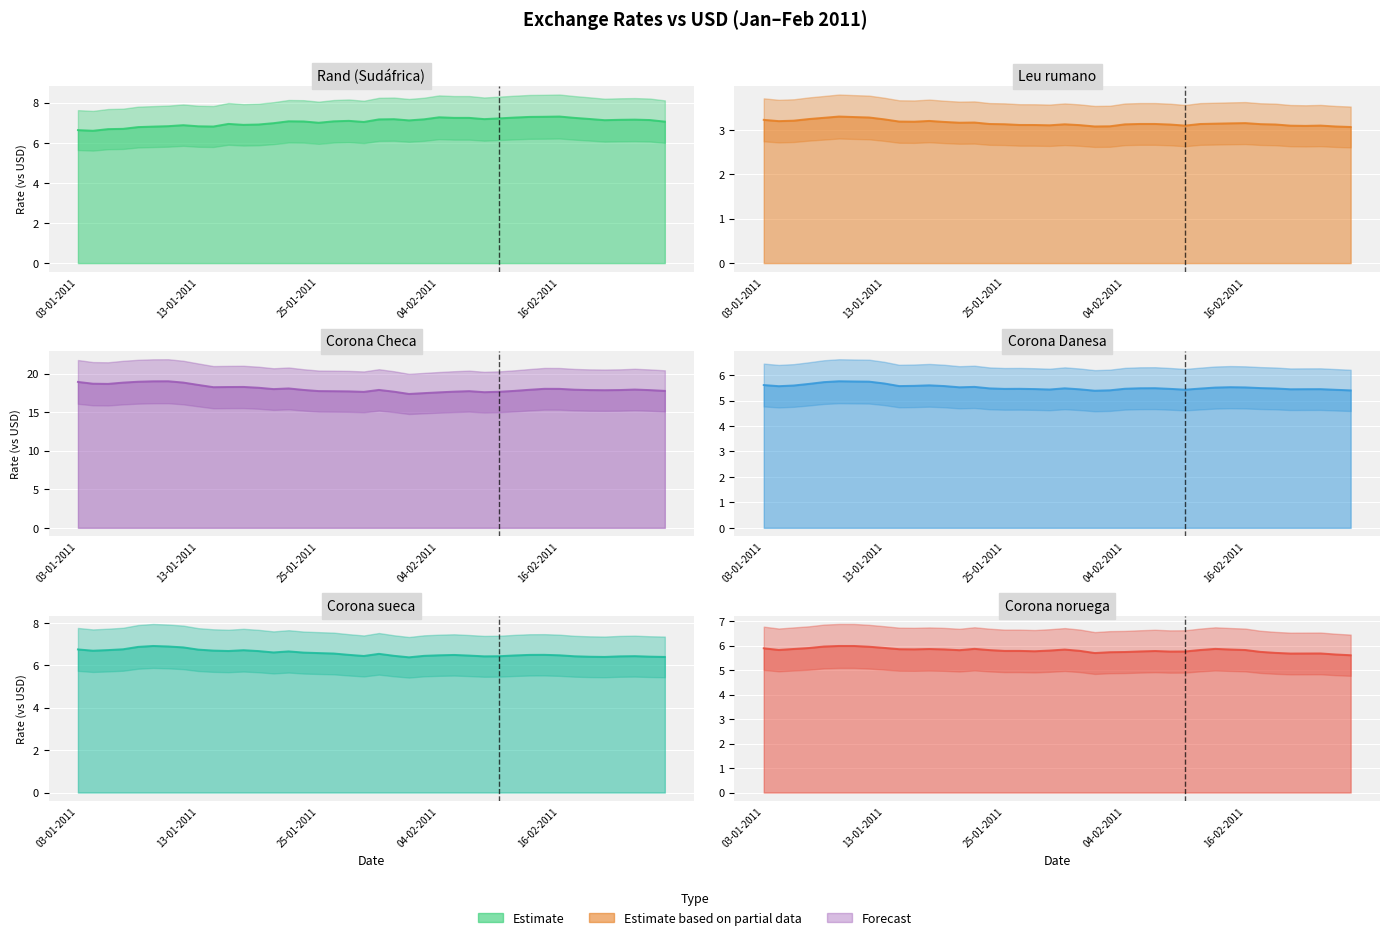

How many lines are shown in the chart?

6